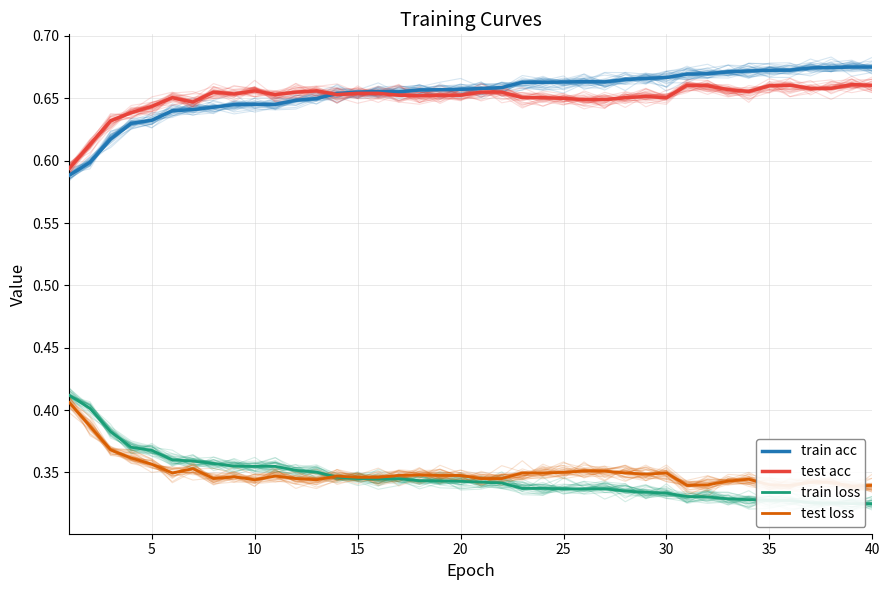

Count the train loss values in the range 0 to 1.

40